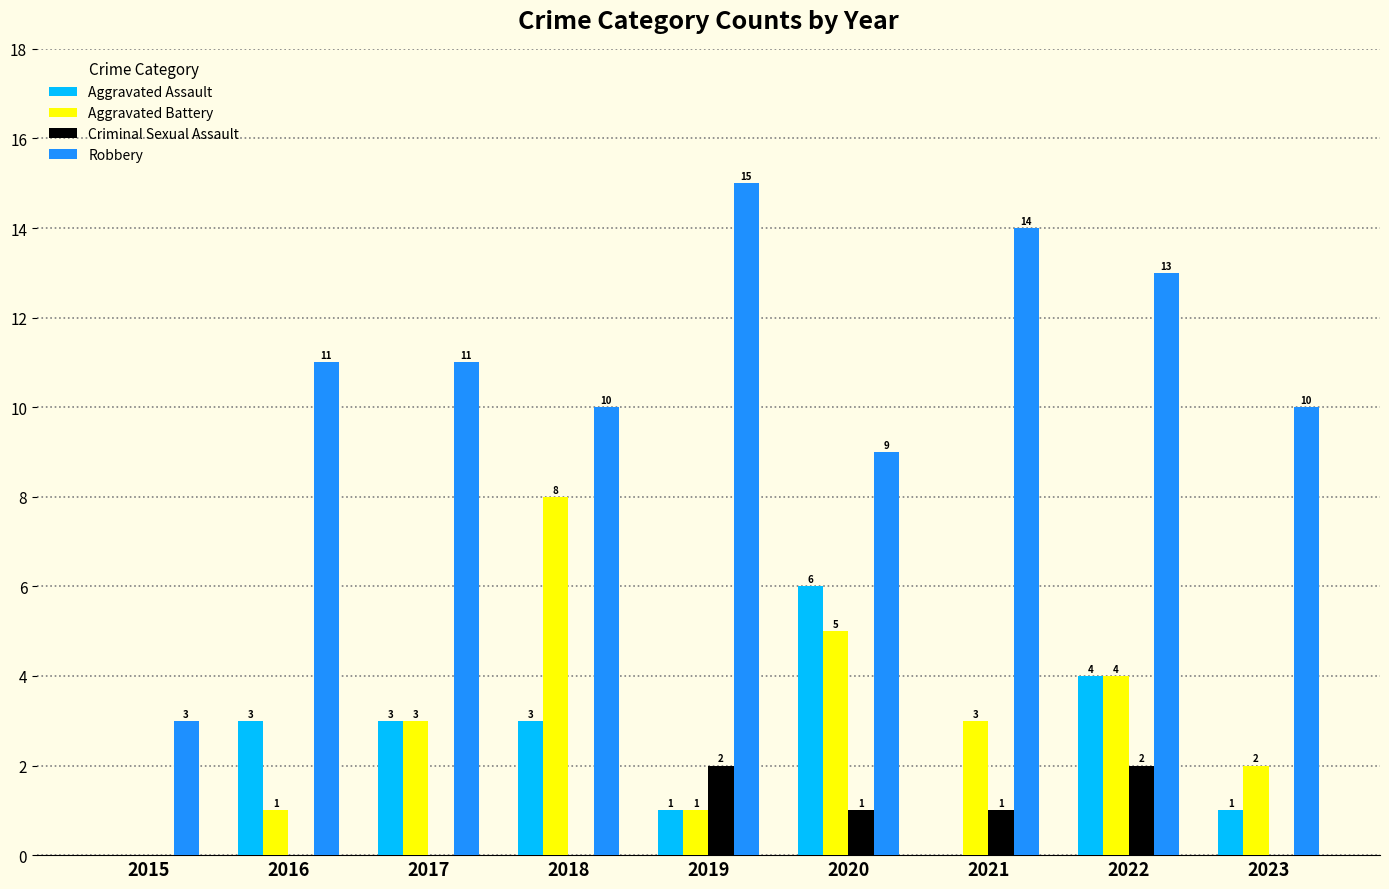

At which category is the sum across all series the highest?

2022